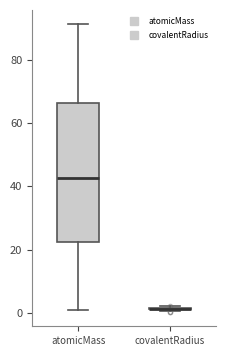

Reading left to right, transcribe this box plot: for each box, give where its median line is, the range the box spans, and where its two whiskers end, as read against the y-axis. The values are not printed on the chart, so give them approximately, as read against the axis.

atomicMass: median 42, box 22 to 66, whiskers 2 to 92
covalentRadius: box collapsed to a line at 2, whiskers 0 to 2